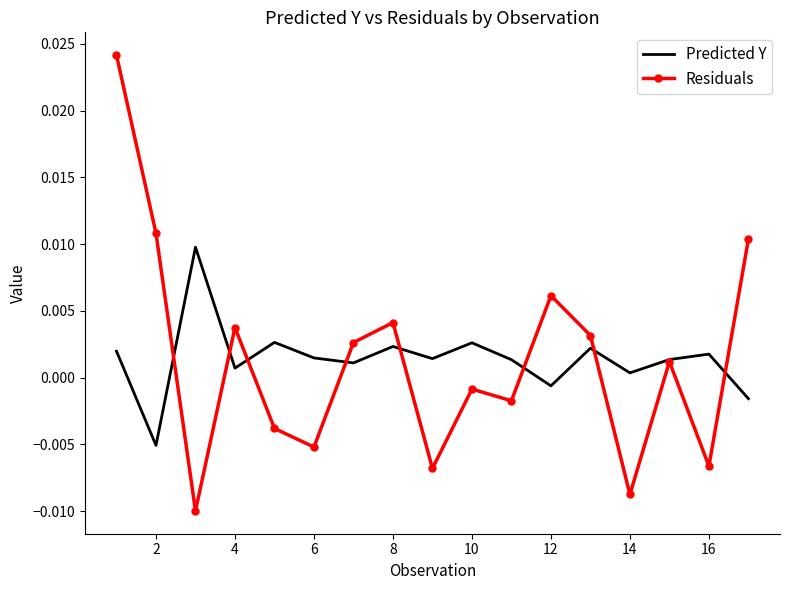

How many values in the Residuals series exceed 0?

9